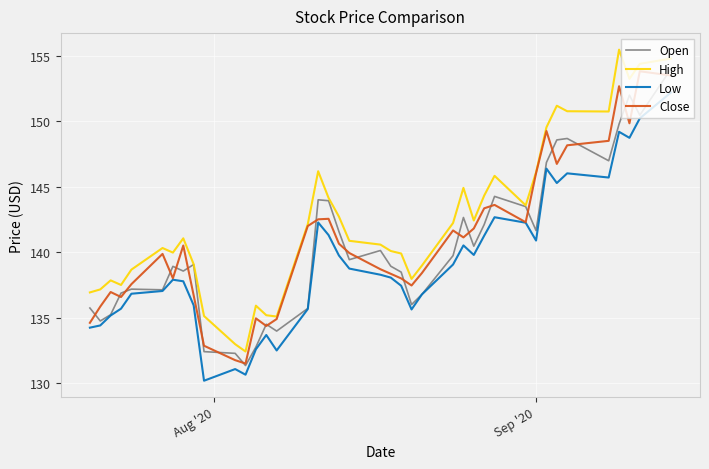

What is the smallest value displayed?

130.2